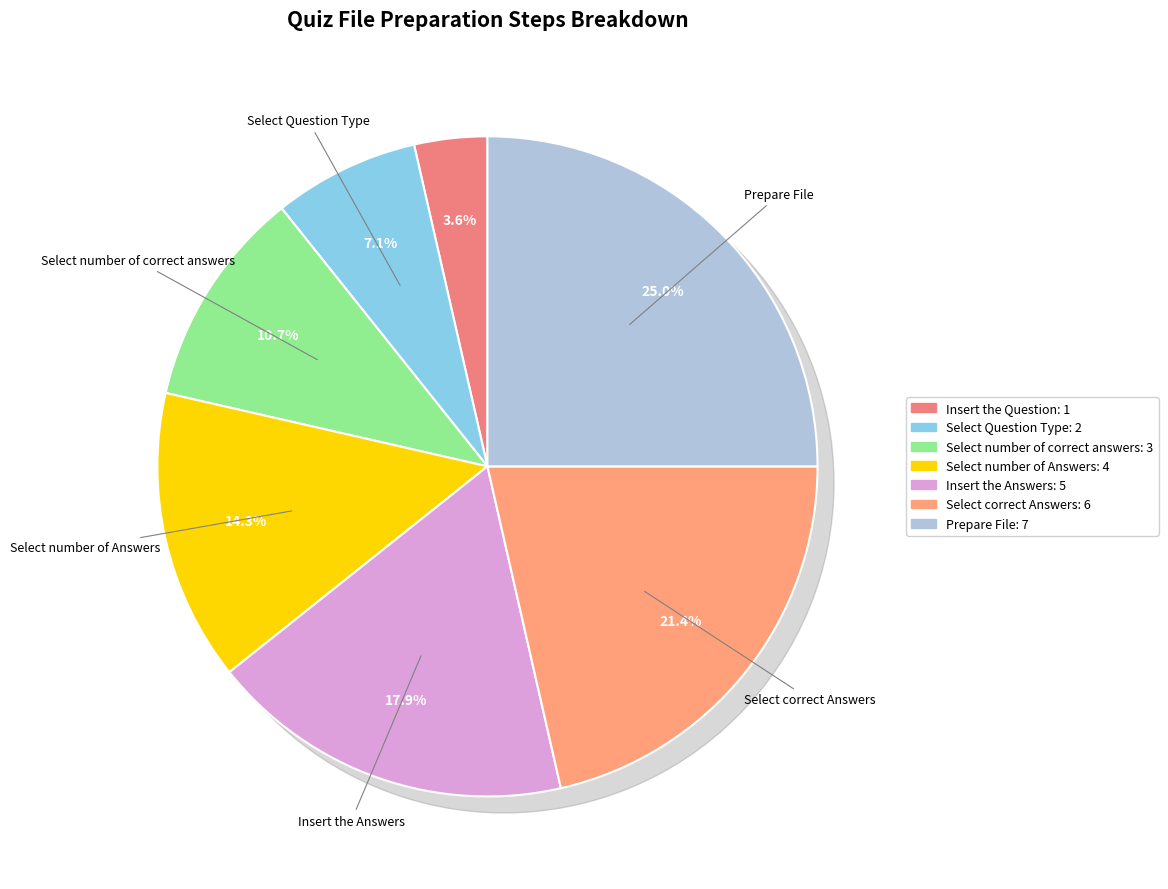

What is the largest slice in the pie chart?

Prepare File